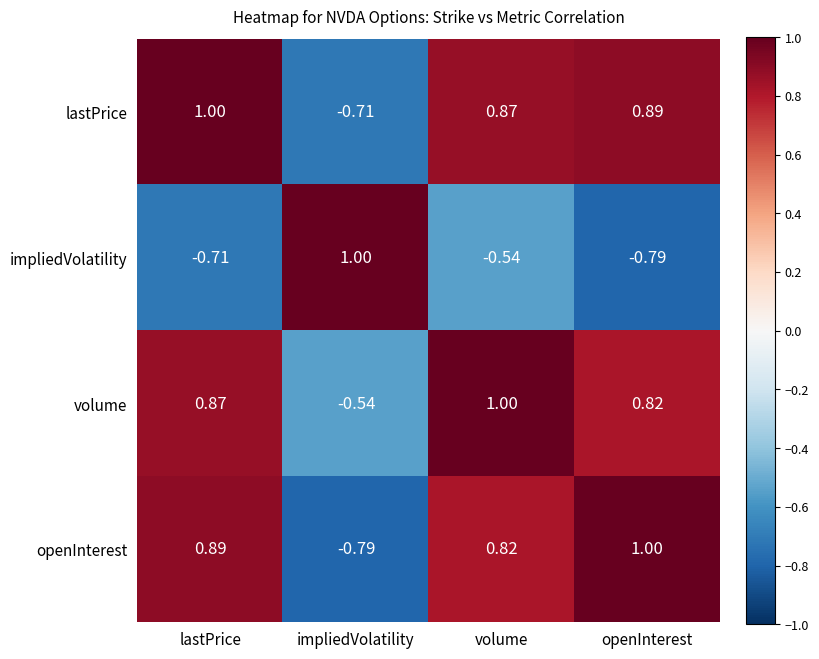

At which label does openInterest reach its minimum?

impliedVolatility